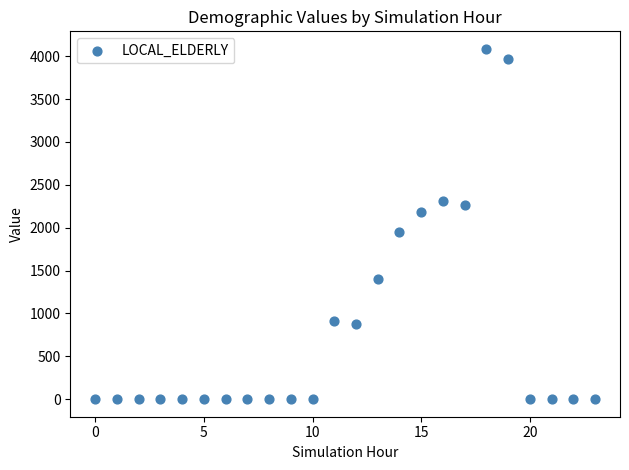

What Y value in the scatter plot is closest to 2042?

1950.0